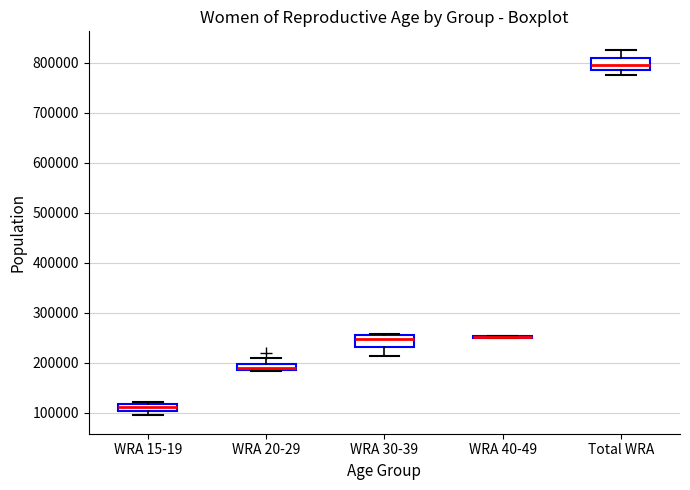

Where does the median line of the box for WRA 15-19 sit on the y-axis? The values are not printed on the chart, so give them approximately, as read against the axis.

110000